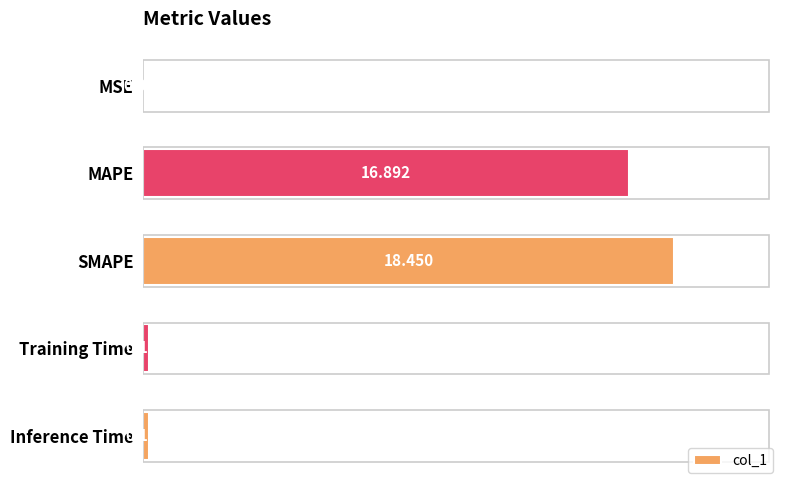

Between Inference Time and SMAPE, which is larger?

SMAPE